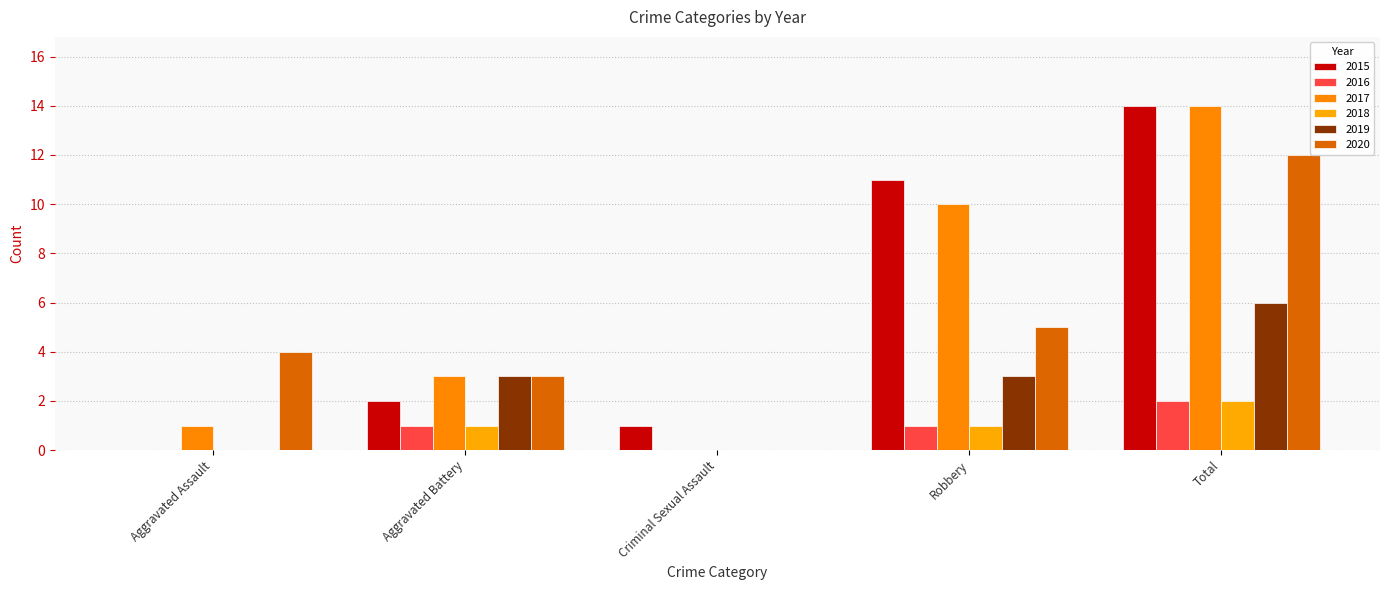

Reading right to left, extract all data points from this chart.

2015: Total=14	Robbery=11	Criminal Sexual Assault=1	Aggravated Battery=2	Aggravated Assault=0
2016: Total=2	Robbery=1	Criminal Sexual Assault=0	Aggravated Battery=1	Aggravated Assault=0
2017: Total=14	Robbery=10	Criminal Sexual Assault=0	Aggravated Battery=3	Aggravated Assault=1
2018: Total=2	Robbery=1	Criminal Sexual Assault=0	Aggravated Battery=1	Aggravated Assault=0
2019: Total=6	Robbery=3	Criminal Sexual Assault=0	Aggravated Battery=3	Aggravated Assault=0
2020: Total=12	Robbery=5	Criminal Sexual Assault=0	Aggravated Battery=3	Aggravated Assault=4